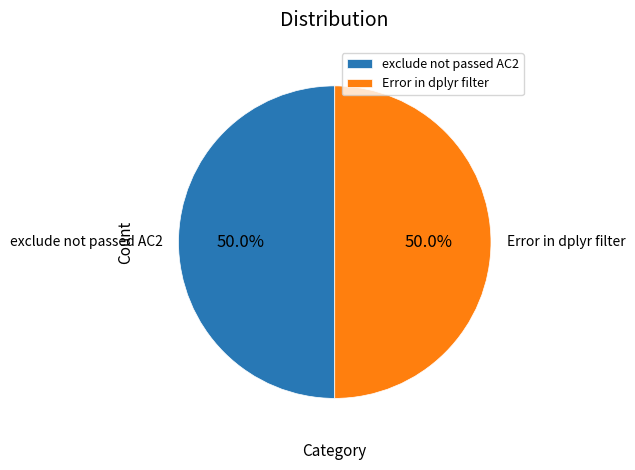

What is the ratio of the value at Error in dplyr filter to the value at exclude not passed AC2?

1.0